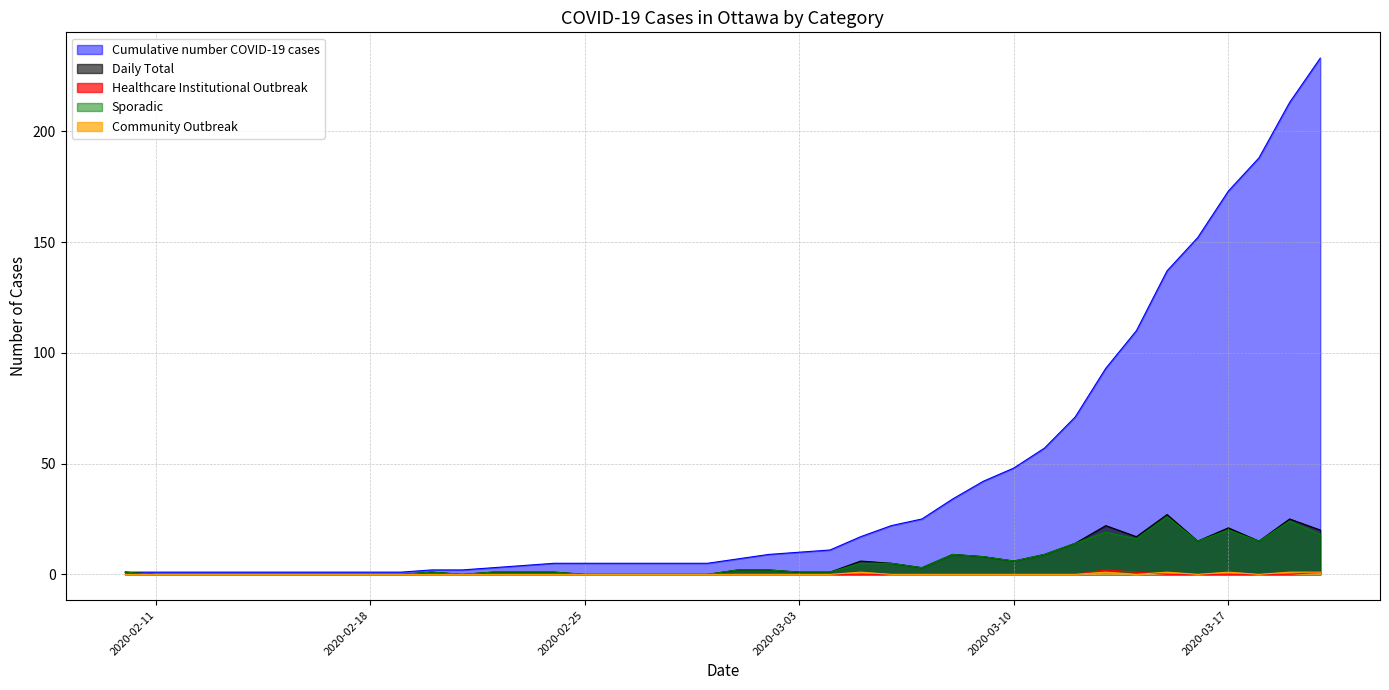

How many lines are shown in the chart?

5